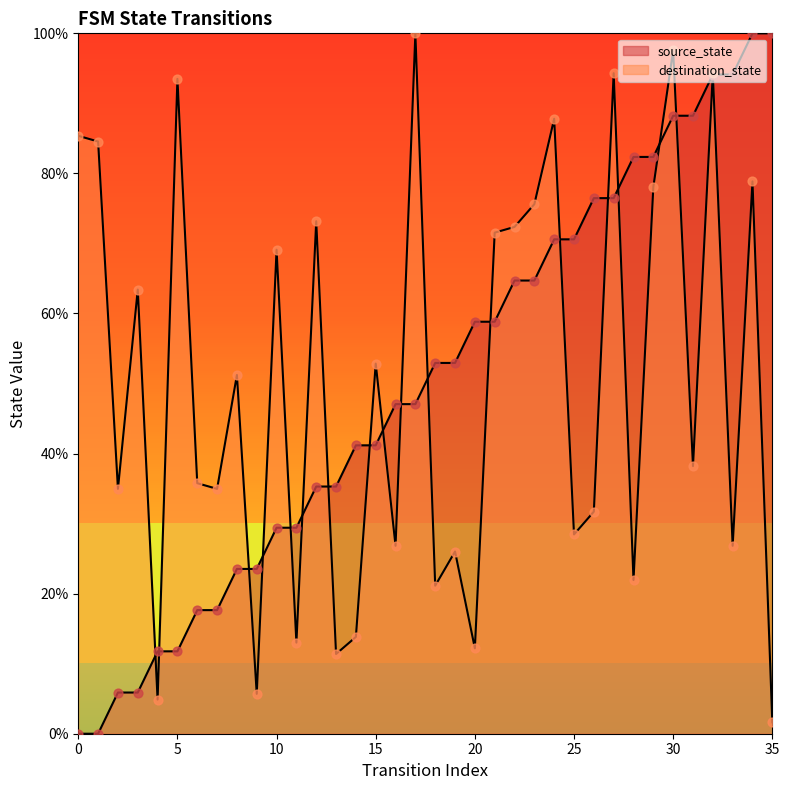

What is the total value across all series at 16?

73.9